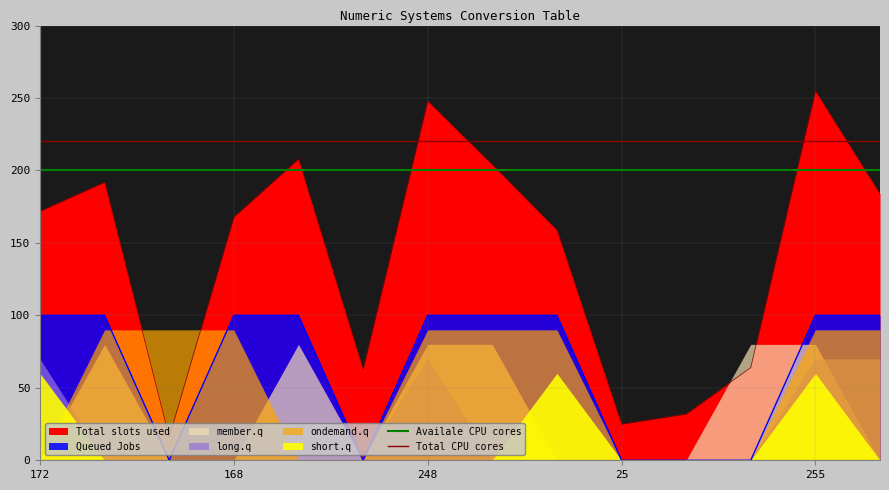

What is the value of the Availale CPU cores point at the 2nd from the left?

200